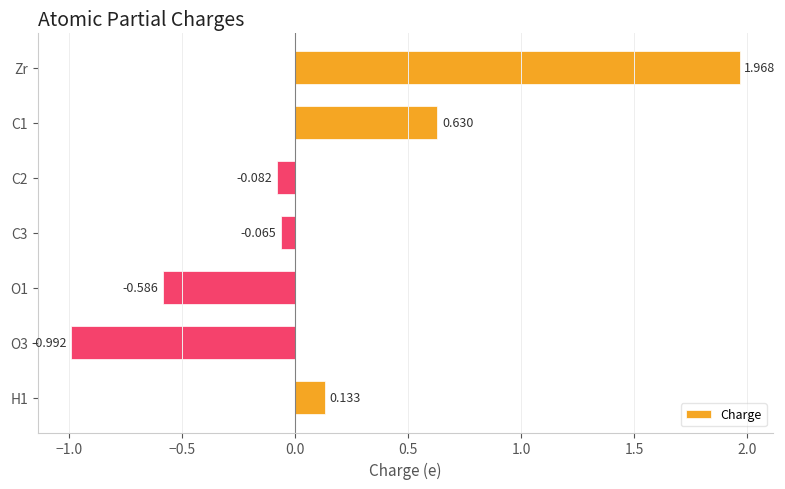

List the labels in order of value, smallest first.

O3, O1, C2, C3, H1, C1, Zr